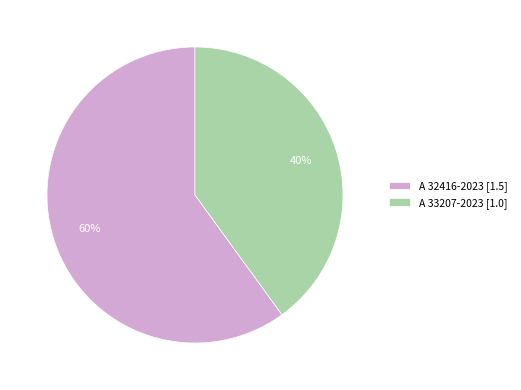

Is there any slice that represents more than half of the pie?

Yes